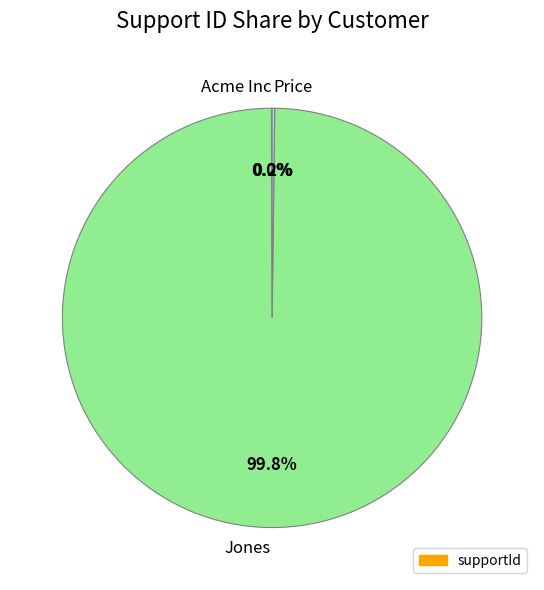

What percentage do 3 and 1 together represent?

0.2%